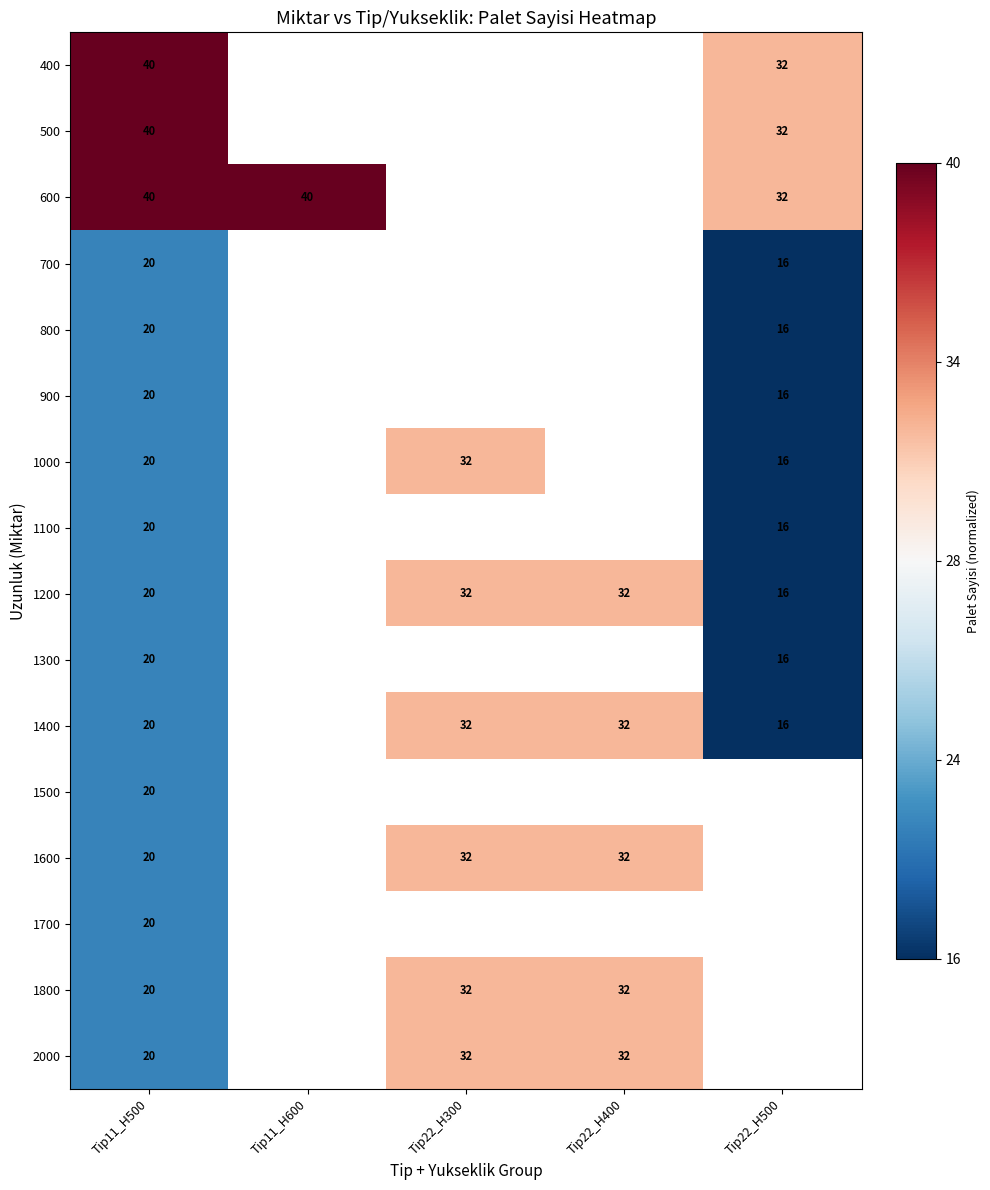

The value of 1800 at Tip22_H400 is 32. True or false?

True